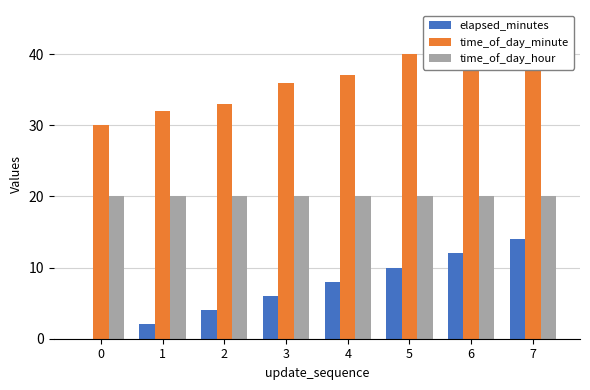

Read the elapsed_minutes value at 7.

14